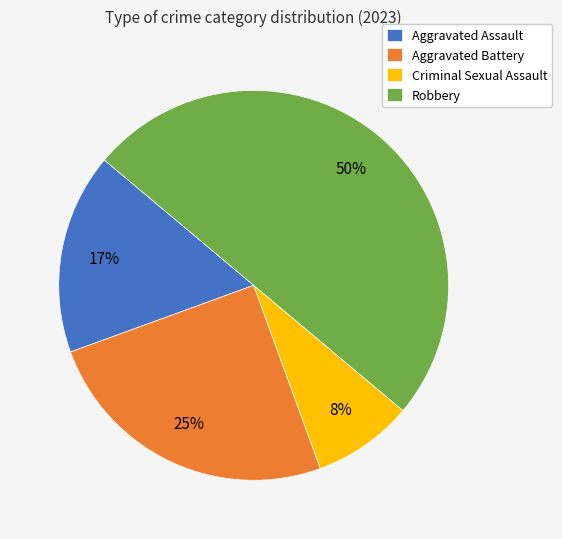

Does Aggravated Battery account for over 50% of the chart?

No